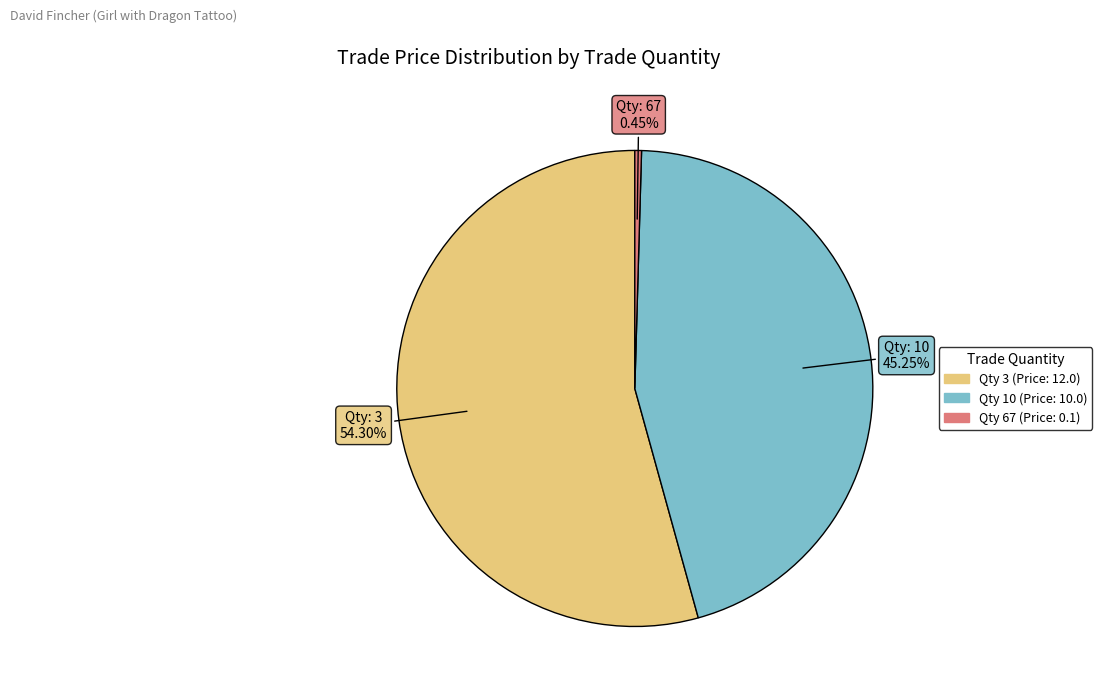

Does any single category account for the majority?

Yes